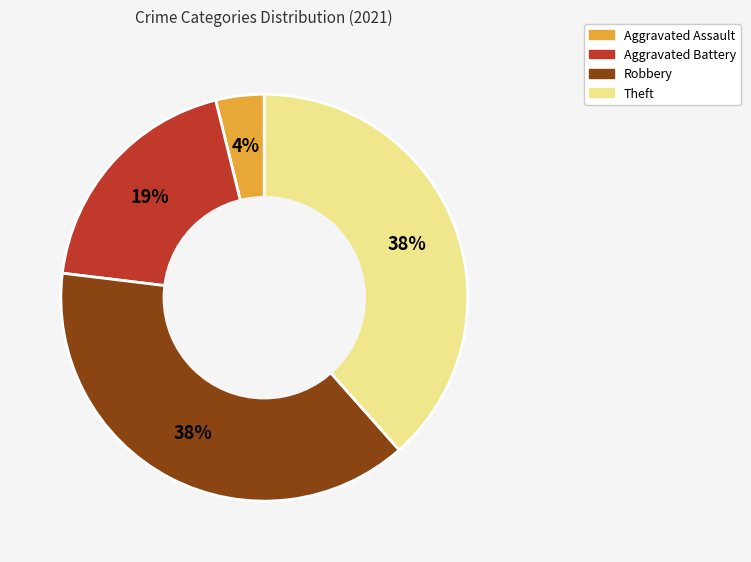

Which has a higher value, Aggravated Assault or Aggravated Battery?

Aggravated Battery